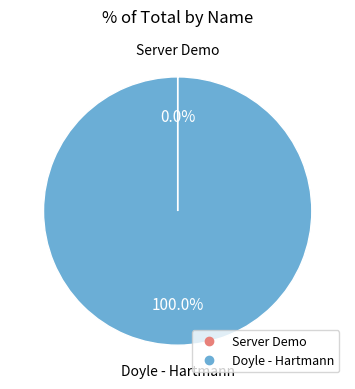

To the nearest percent, what portion does Doyle - Hartmann represent?

100%